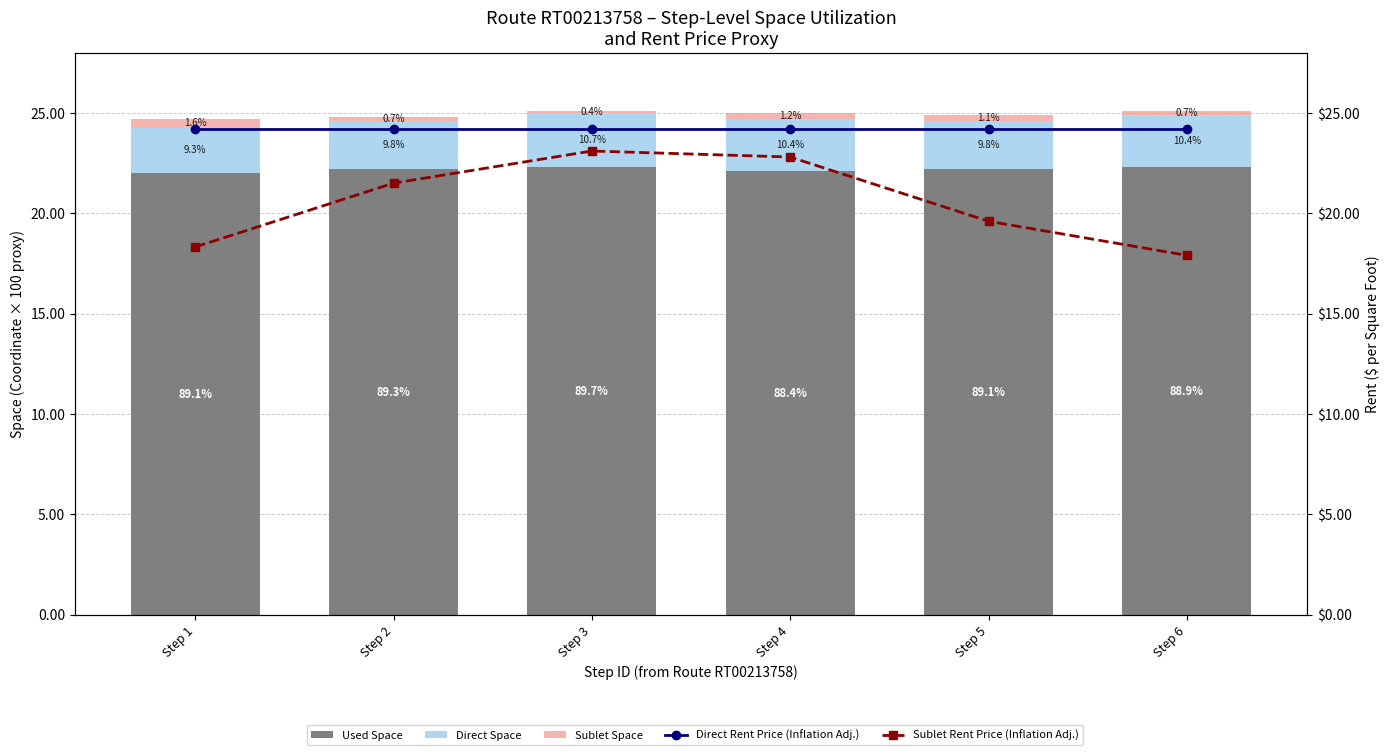

Rank the series at Step 3 from lowest to highest value.

Sublet Space, Direct Space, Used Space, Sublet Rent Price (Inflation Adj.), Direct Rent Price (Inflation Adj.)